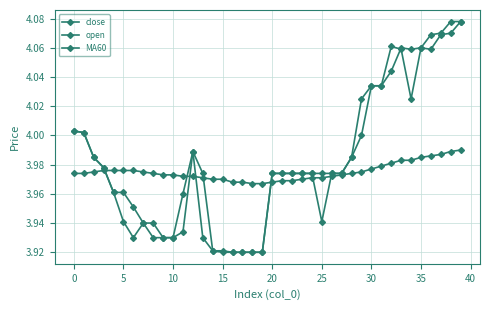

How many categories are shown in the chart?

40